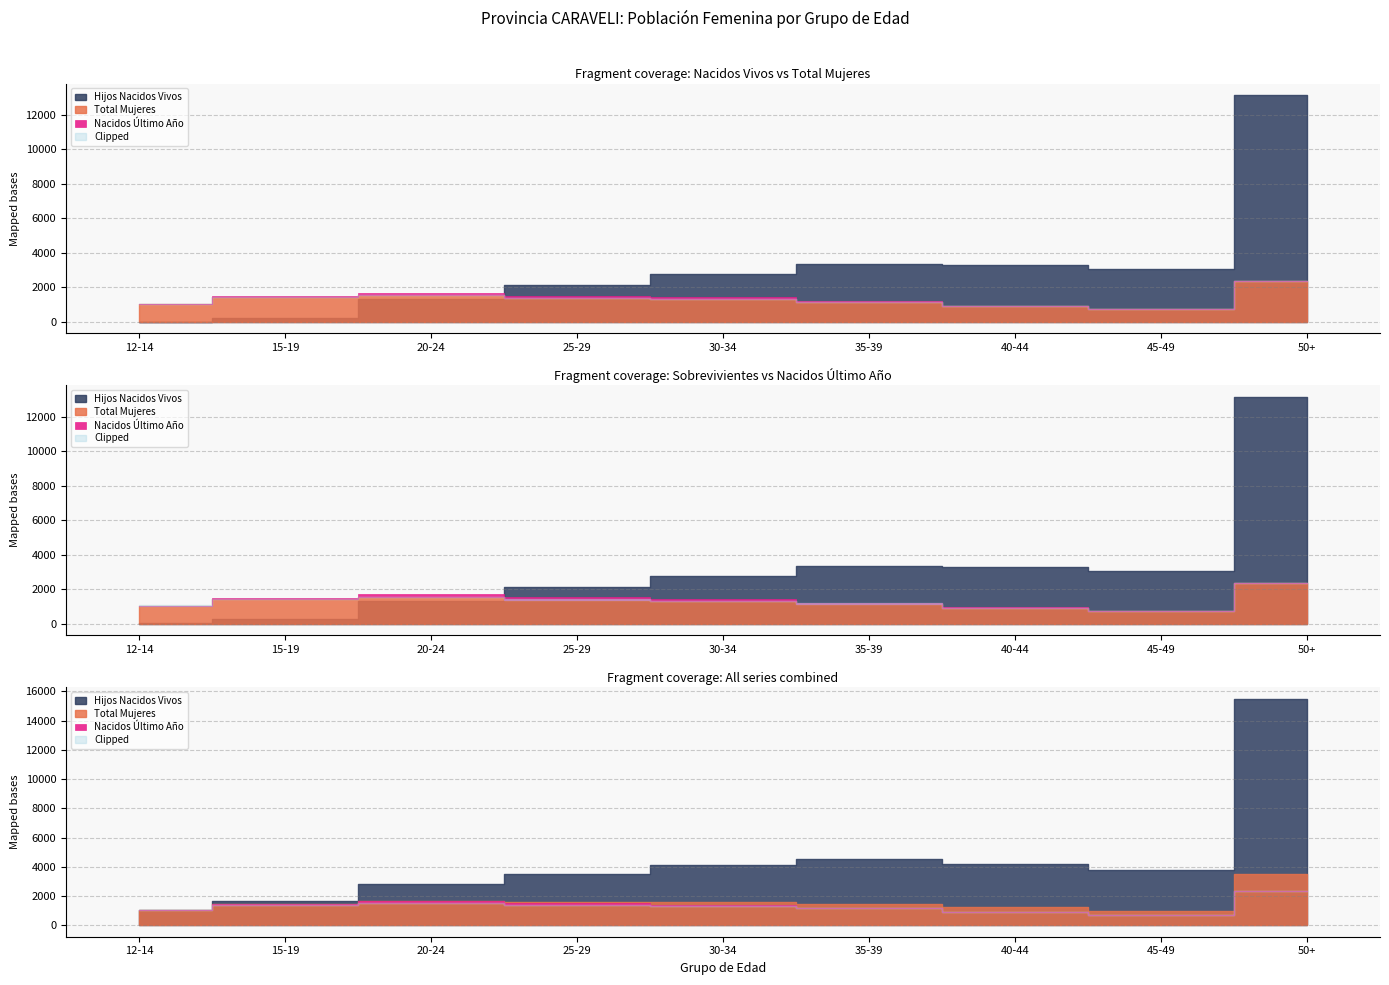

The Sobrevivientes series shows 5018 at 45-49. True or false?

False